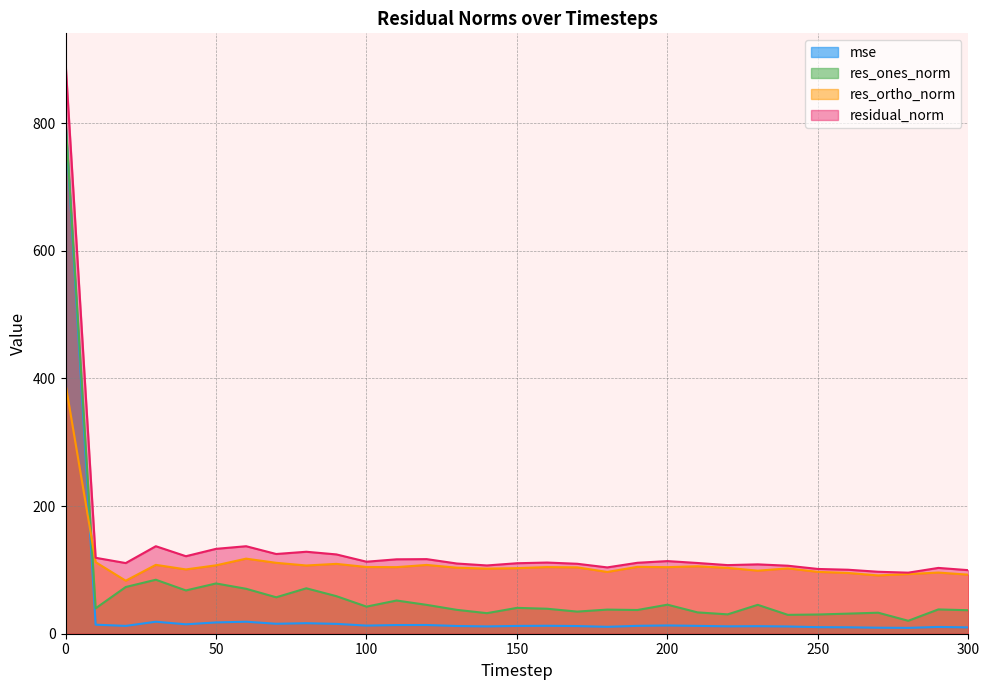

Reading left to right, list all the values displayed in this chart.

mse: 0=803.0	10=14.2	20=12.3	30=18.8	40=14.8	50=17.7	60=18.8	70=15.6	80=16.5	90=15.4	100=12.7	110=13.6	120=13.7	130=12.1	140=11.4	150=12.2	160=12.4	170=12.0	180=10.8	190=12.4	200=13.0	210=12.3	220=11.6	230=11.8	240=11.4	250=10.3	260=10.1	270=9.4	280=9.2	290=10.6	300=9.9
res_ones_norm: 0=806.2	10=39.8	20=73.2	30=84.6	40=67.8	50=78.8	60=70.4	70=57.1	80=71.2	90=58.8	100=42.5	110=52.0	120=45.2	130=37.4	140=32.2	150=40.5	160=39.2	170=34.7	180=37.8	190=37.2	200=45.5	210=33.4	220=30.4	230=45.3	240=29.6	250=30.1	260=31.5	270=32.9	280=20.3	290=38.1	300=36.8
res_ortho_norm: 0=391.3	10=112.1	20=83.1	30=107.9	40=100.8	50=107.2	60=117.6	70=111.1	80=106.9	90=109.5	100=104.6	110=104.4	120=107.8	130=103.5	140=102.0	150=102.8	160=104.4	170=104.0	180=96.8	190=104.8	200=104.3	210=105.7	220=103.2	230=98.8	240=102.4	250=96.9	260=95.2	270=91.4	280=93.5	290=95.8	300=92.5
residual_norm: 0=896.1	10=119.0	20=110.7	30=137.1	40=121.5	50=133.0	60=137.1	70=124.9	80=128.5	90=124.3	100=112.9	110=116.6	120=116.9	130=110.0	140=107.0	150=110.5	160=111.5	170=109.6	180=103.9	190=111.2	200=113.8	210=110.8	220=107.5	230=108.7	240=106.6	250=101.5	260=100.3	270=97.1	280=95.7	290=103.1	300=99.6